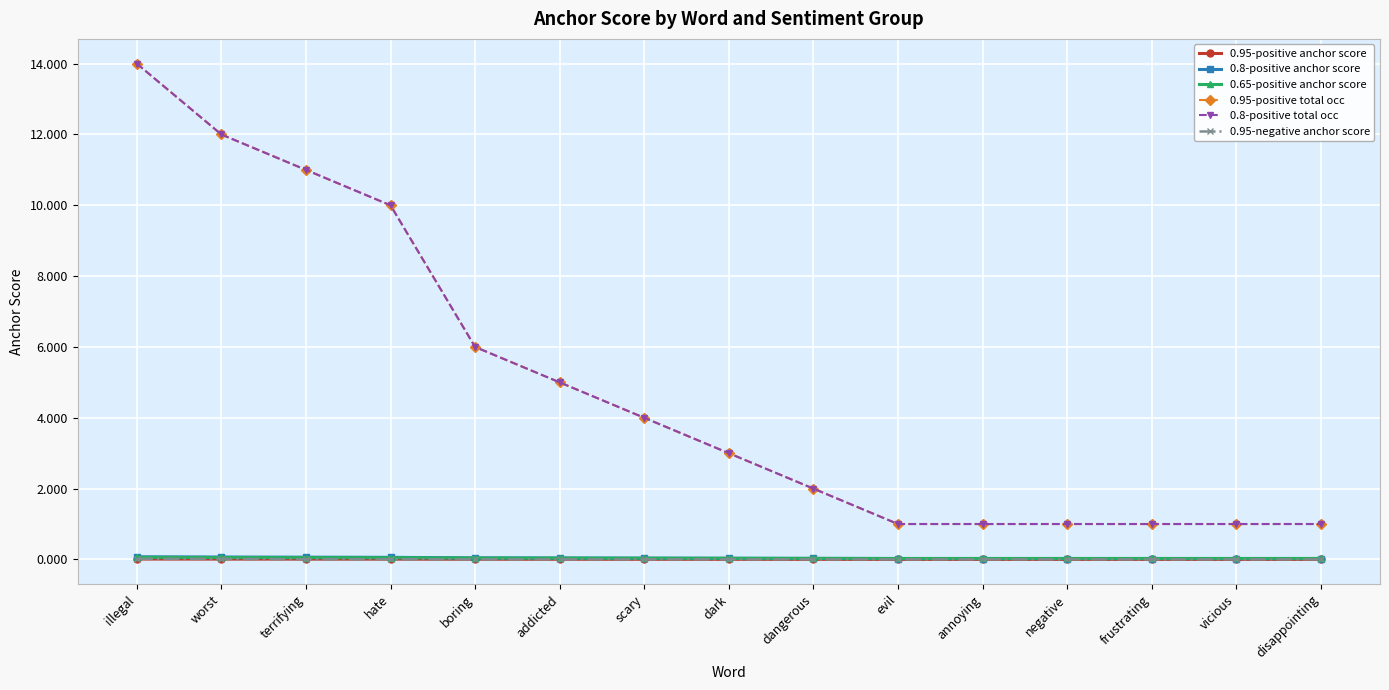

Is this an area chart (filled region under the line)?

No